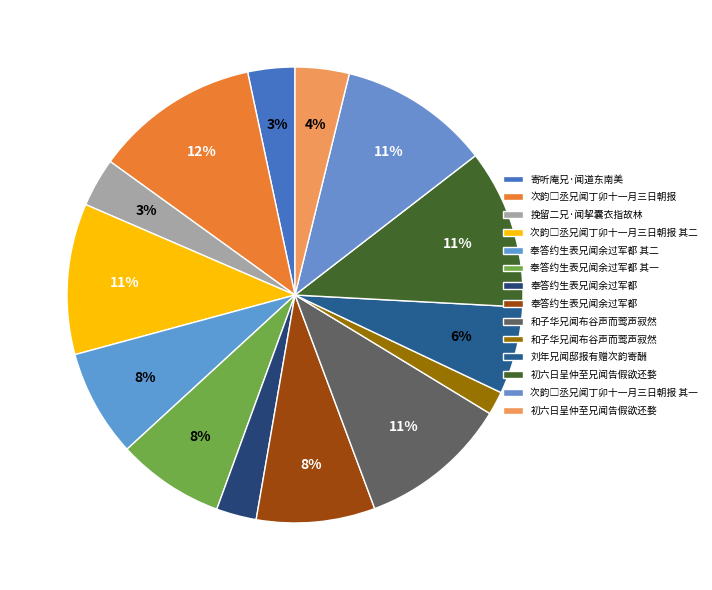

How many slices are in this pie chart?

14